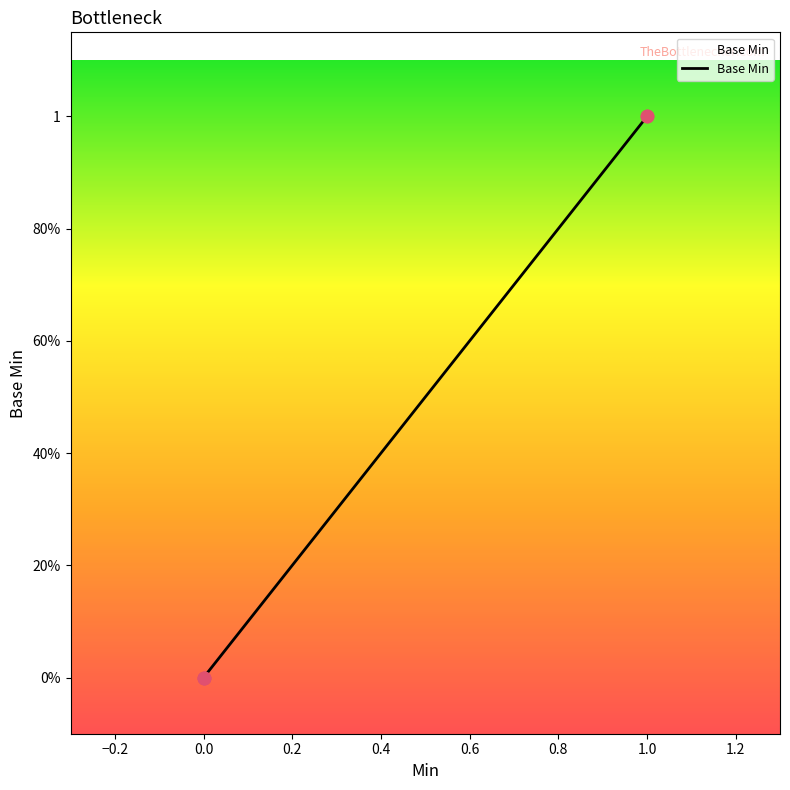

What is the change in value from 0.0 to 1.0?

+1